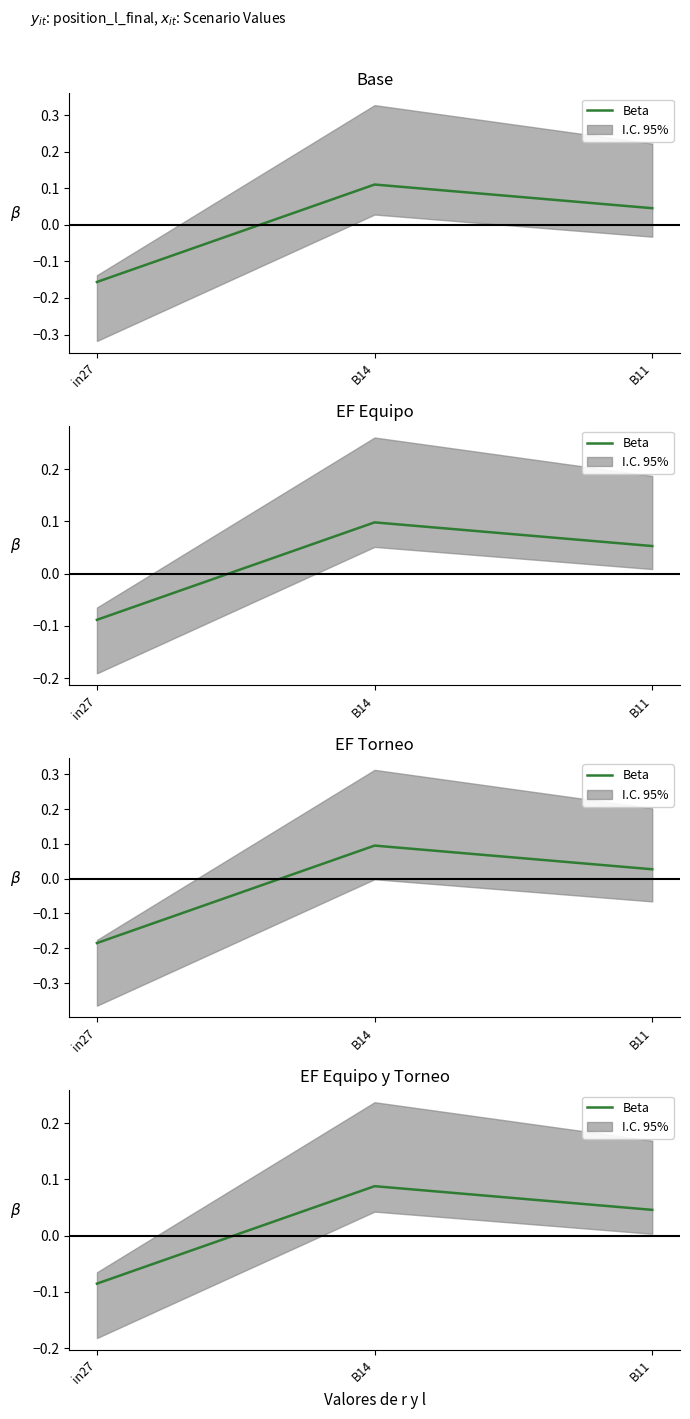

At which category does the chart reach its peak across all series?

B14